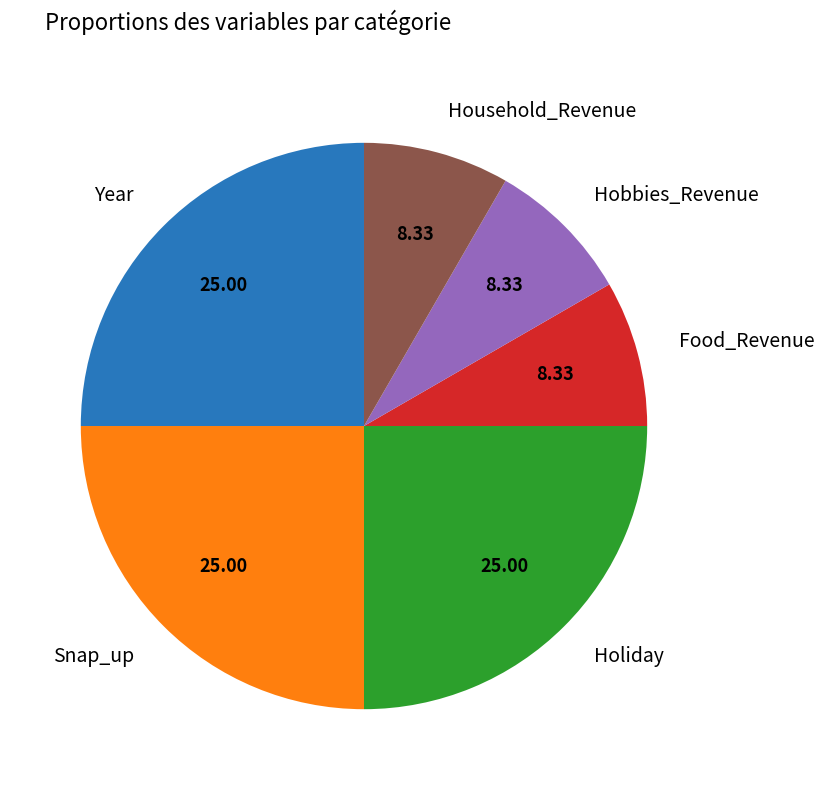

Between Food_Revenue and Snap_up, which is larger?

Snap_up